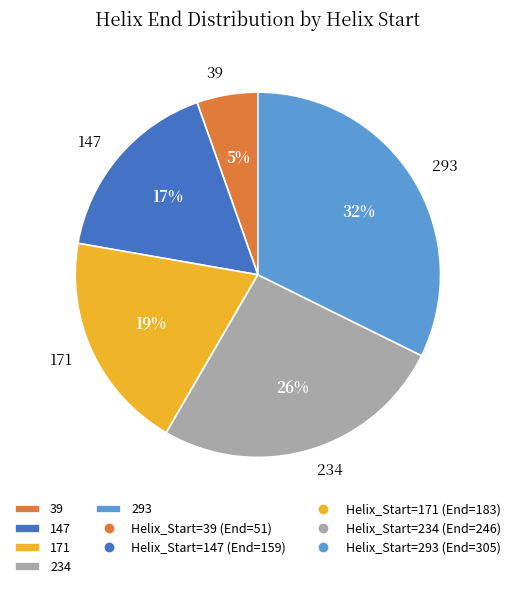

Is it true that 147 is 3% of the pie?

False